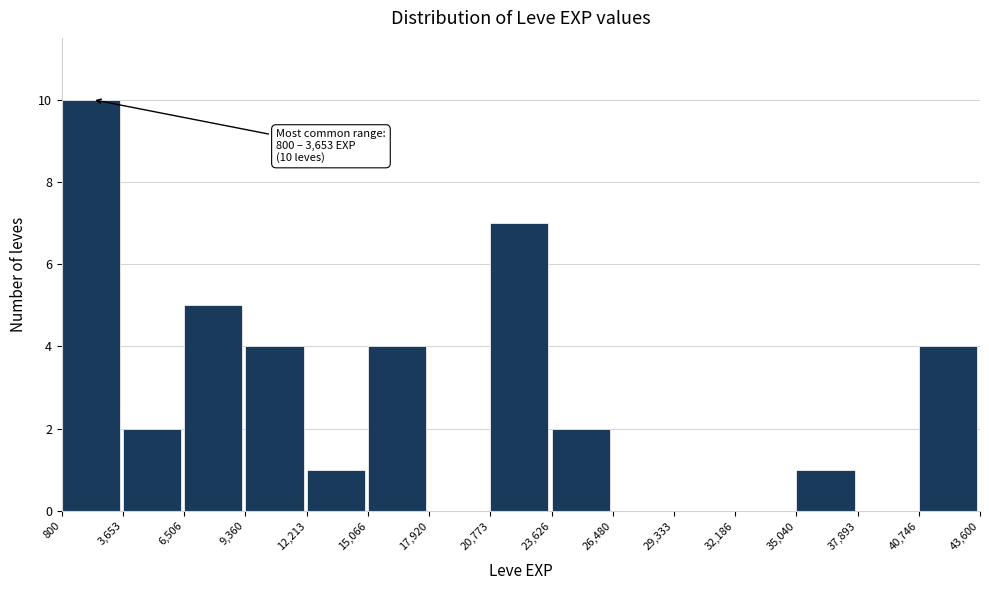

Which range on the x-axis has the tallest bar?

800 to 3,653